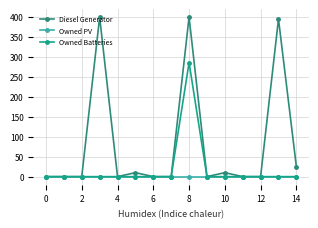

True or false: Owned Batteries has more than 2 points higher than both neighbors.

False